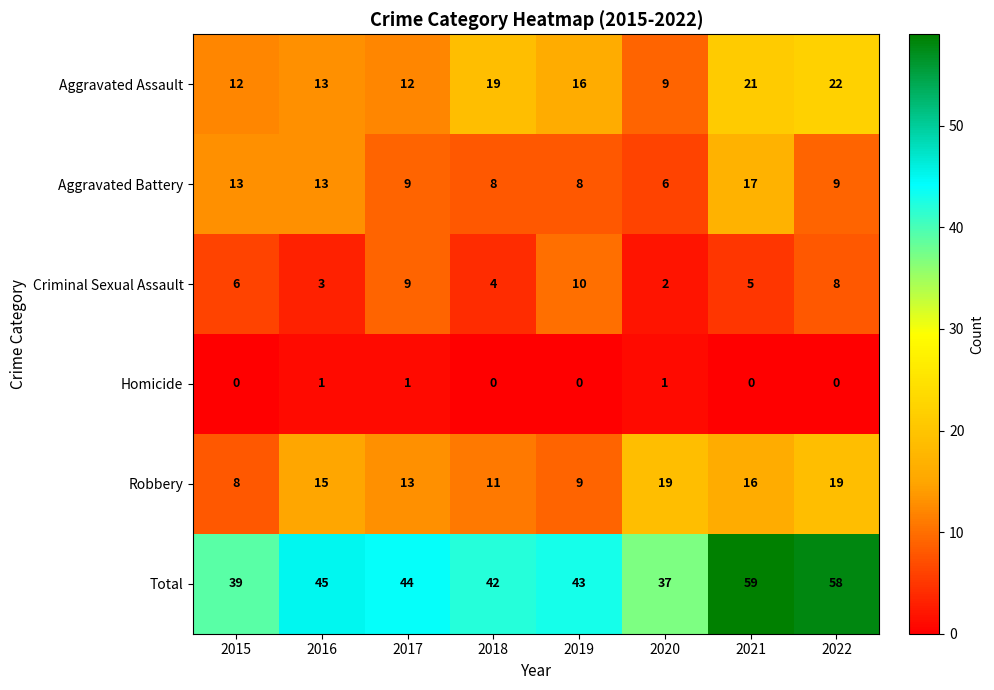

At which label is Aggravated Assault closest to 15?

2019